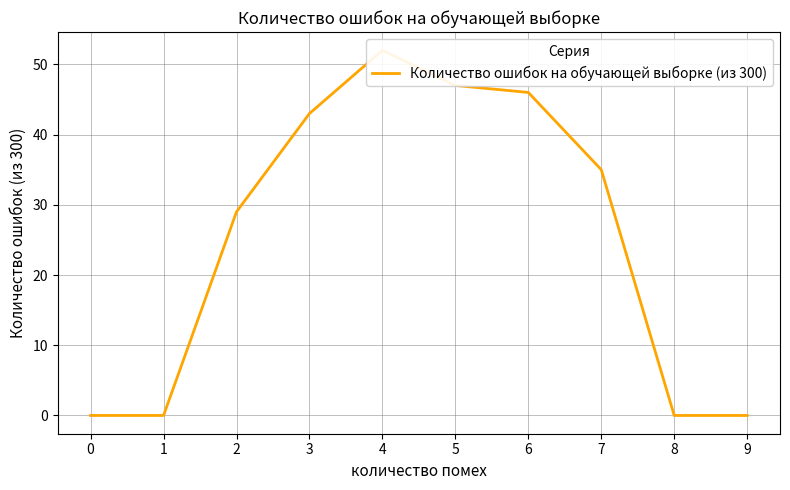

What is the maximum value shown in the chart?

52